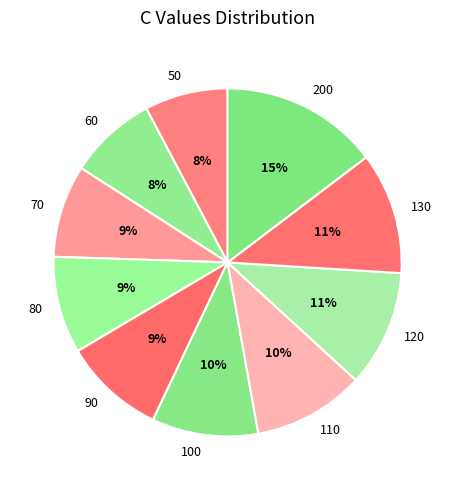

To the nearest percent, what portion does 100 represent?

10%